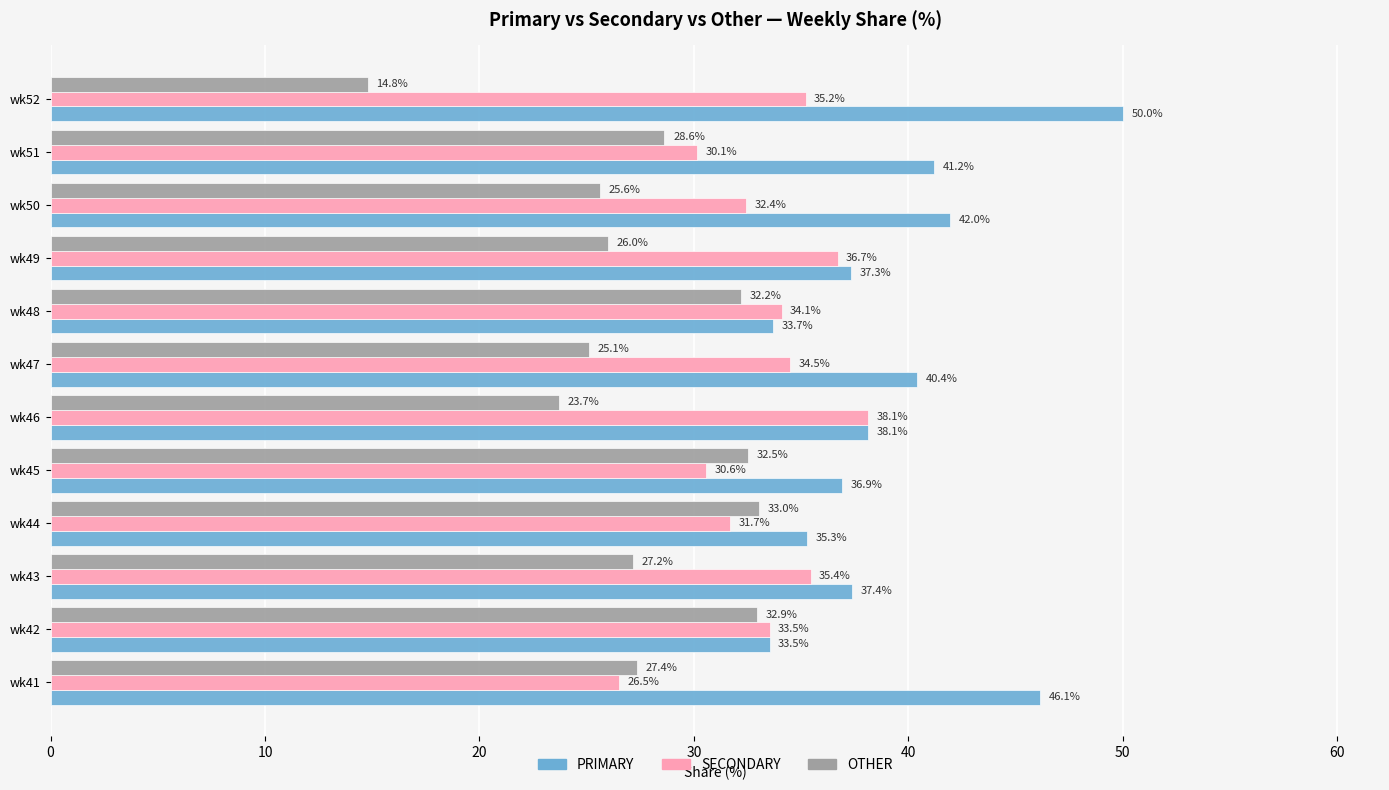

What is the total value across all series at wk43?

100.0